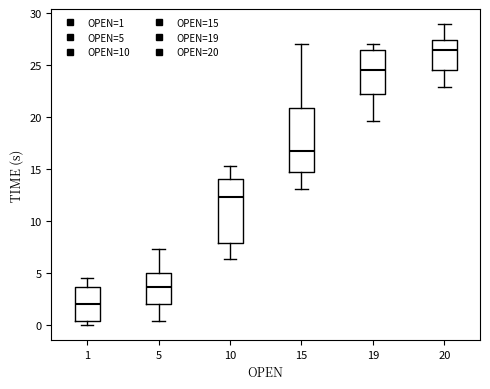

Where does the lower whisker of the box at x = 15 end on the y-axis? The values are not printed on the chart, so give them approximately, as read against the axis.

13.0